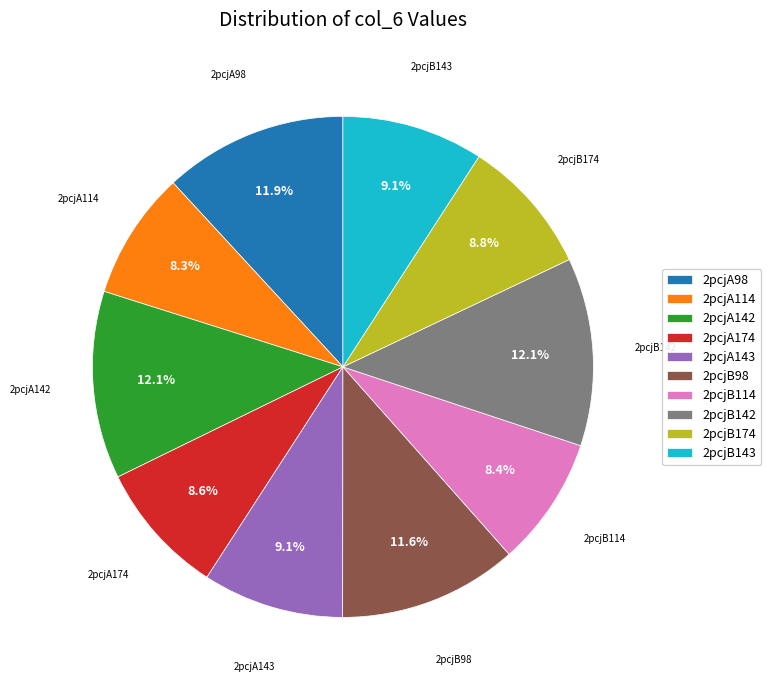

Count the number of slices in the pie.

10